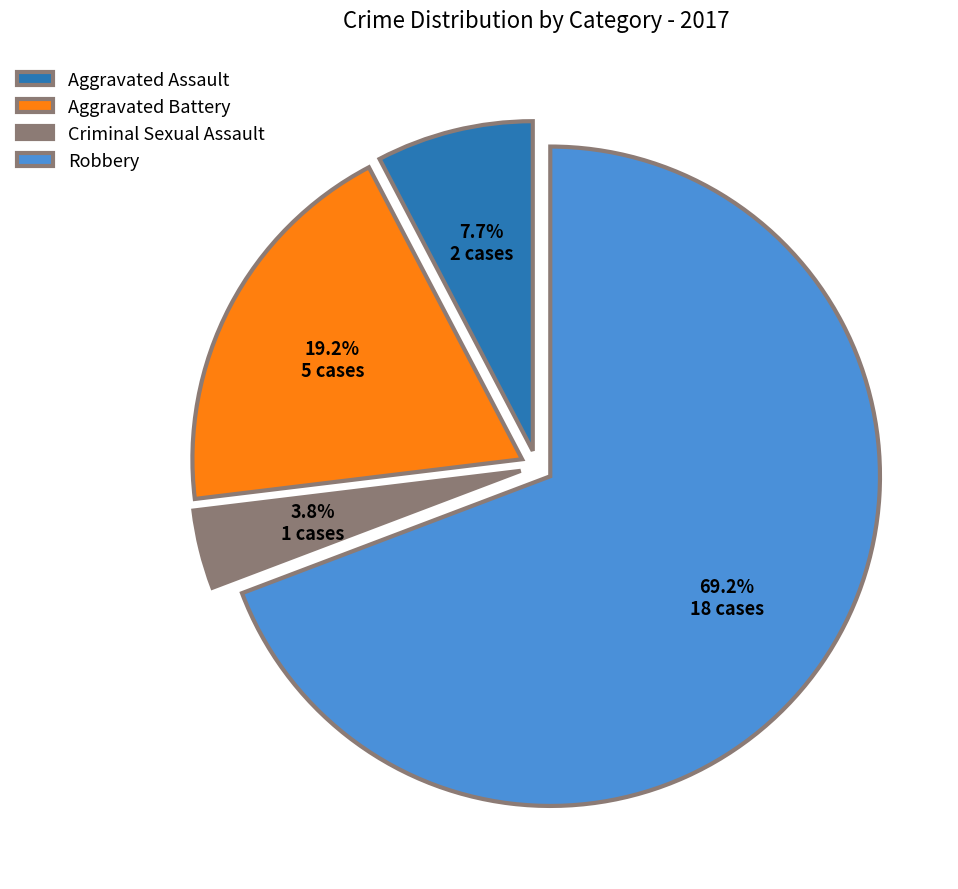

Combined, do Criminal Sexual Assault and Aggravated Assault account for over 50%?

No